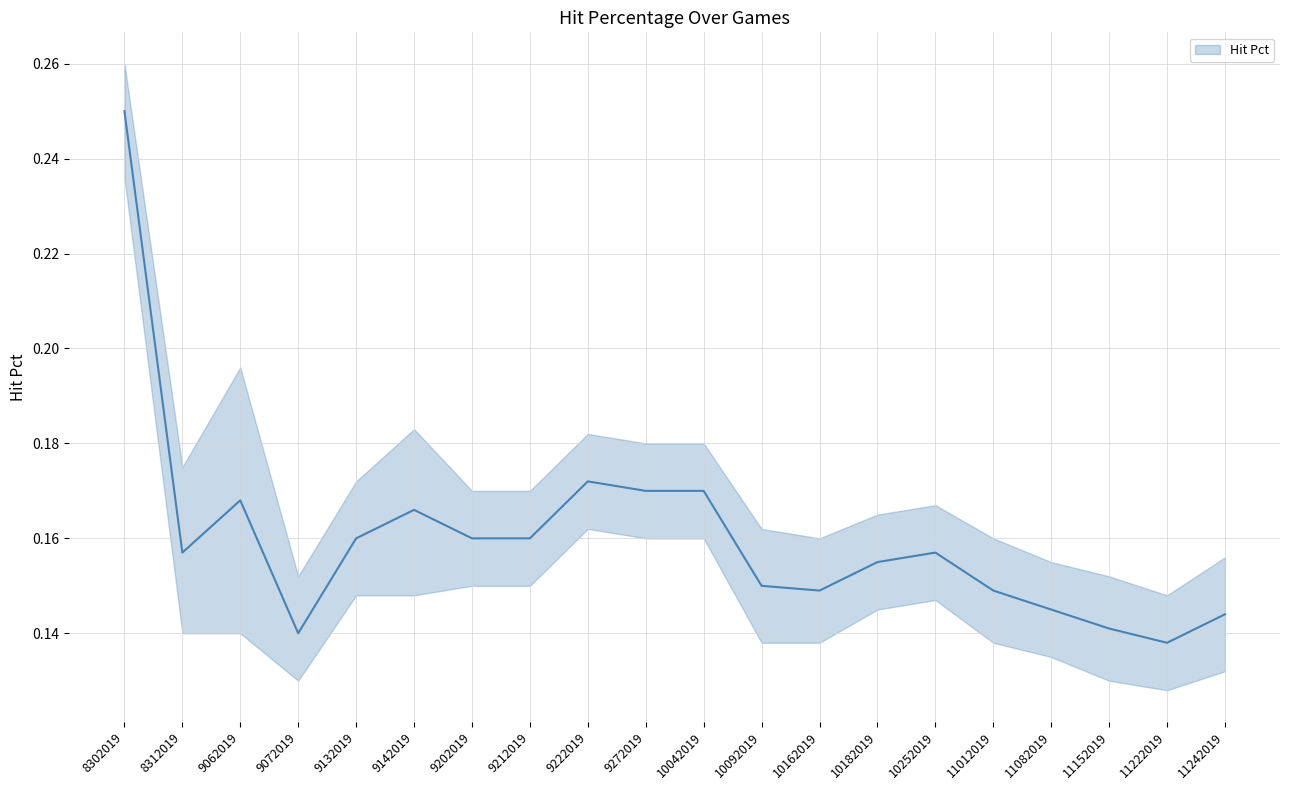

At which category is the sum across all series the highest?

8302019